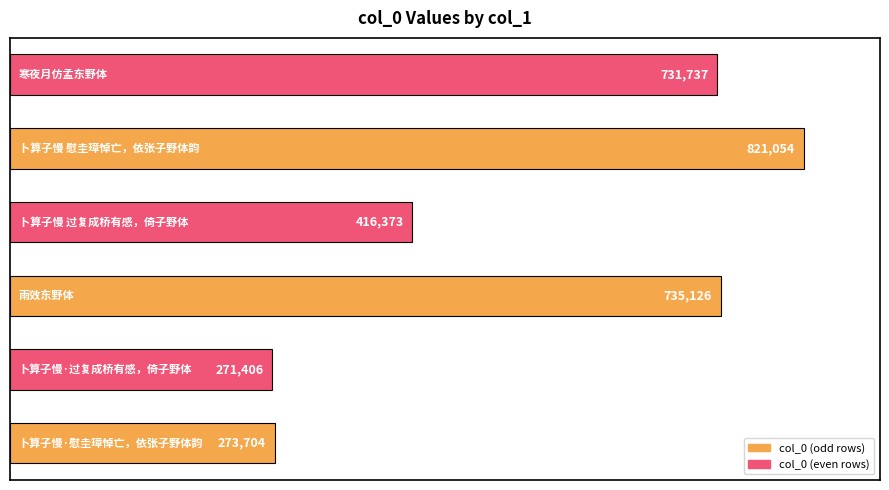

Reading bottom to top, what are all the values shown in this chart?

273704	271406	735126	416373	821054	731737